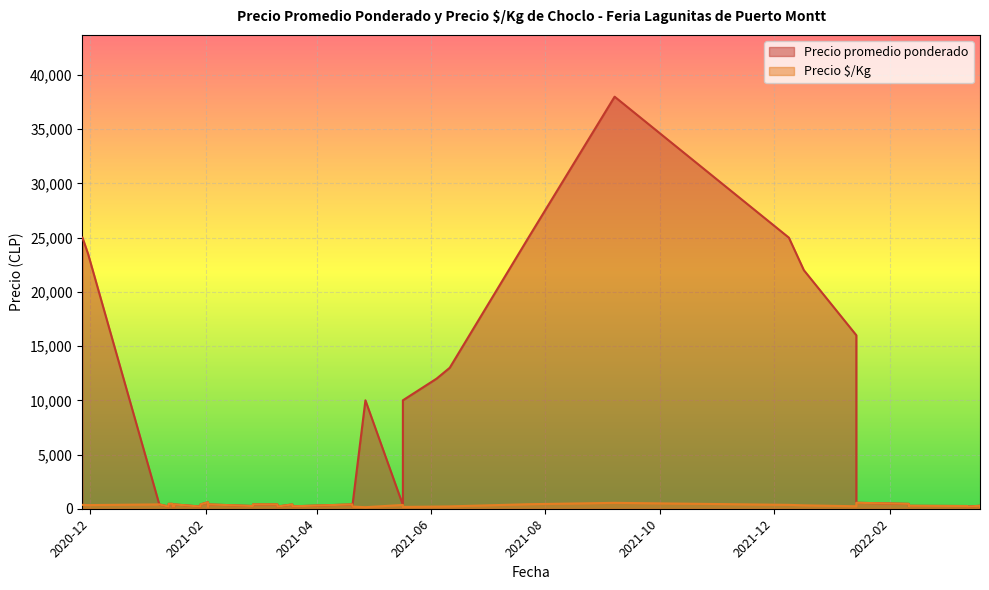

Which series has the largest total across all categories?

Precio promedio ponderado